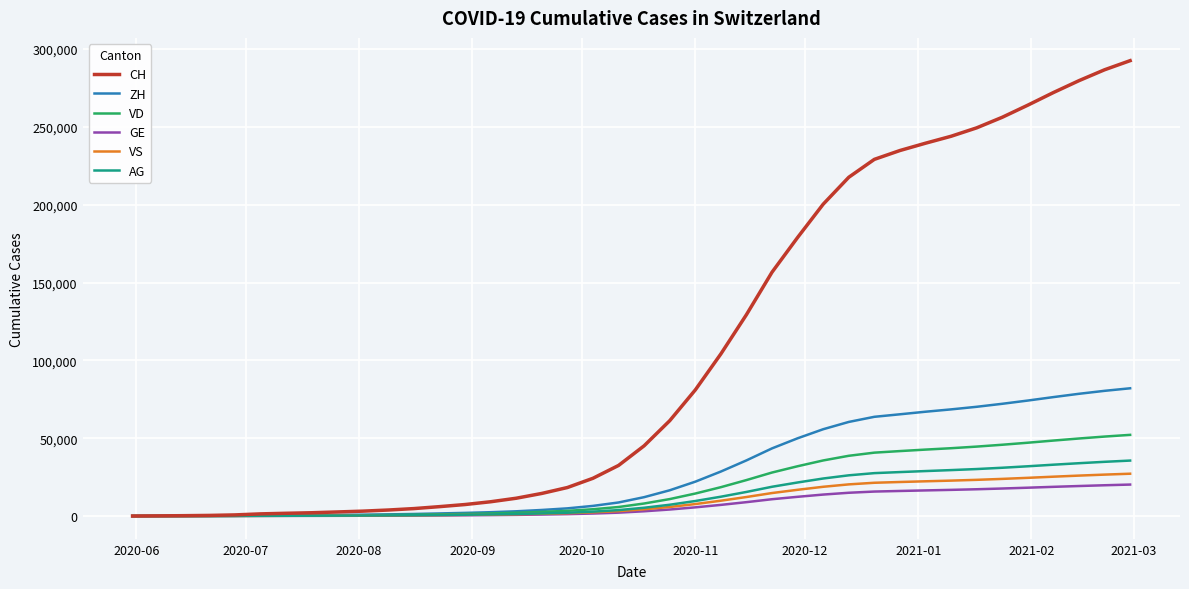

Which series has the largest total across all categories?

CH